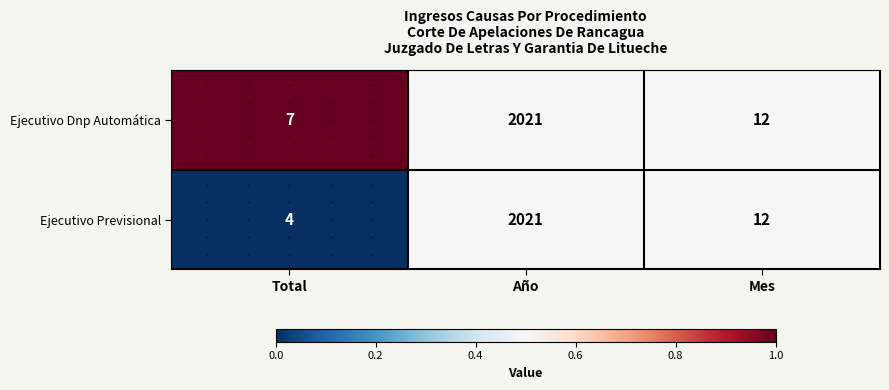

Which category has the highest value across all series?

Año